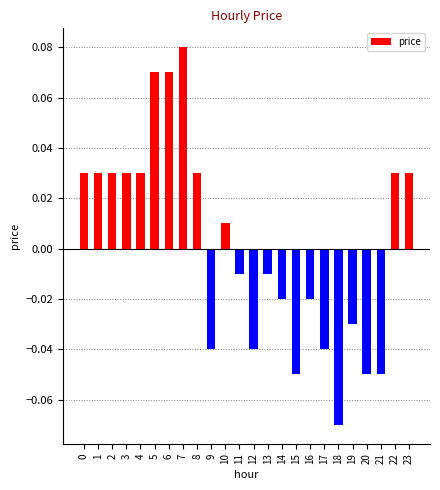

Which label corresponds to the smallest value in the chart?

18